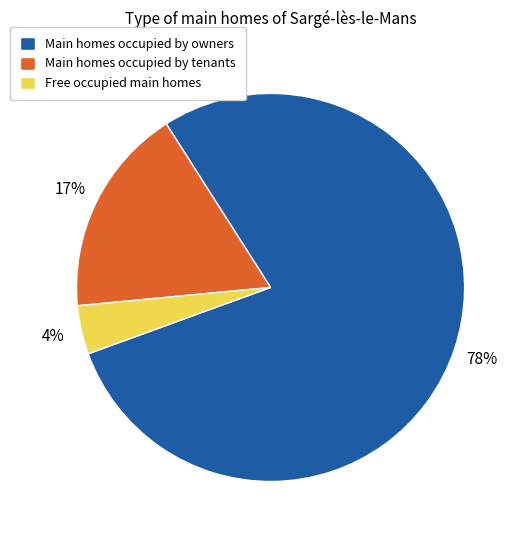

Which has a higher value, Main homes occupied by tenants or Free occupied main homes?

Main homes occupied by tenants